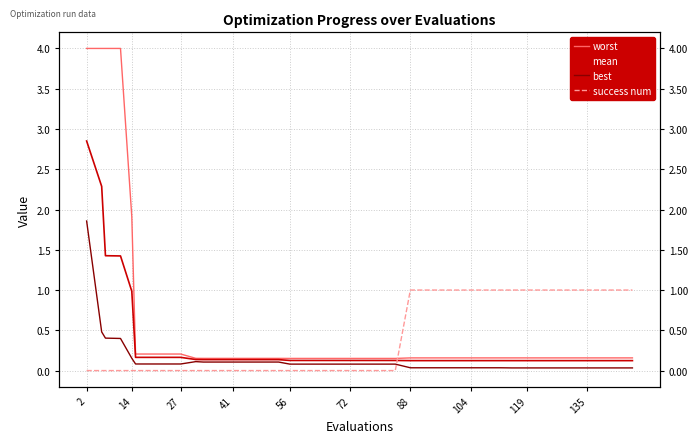

True or false: best and worst intersect in this chart.

False